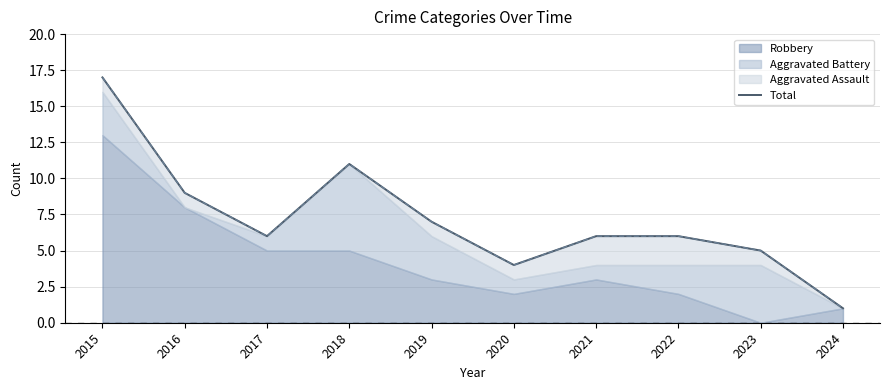

Rank the categories by value from highest to lowest.

2015, 2018, 2016, 2019, 2017, 2021, 2022, 2023, 2020, 2024